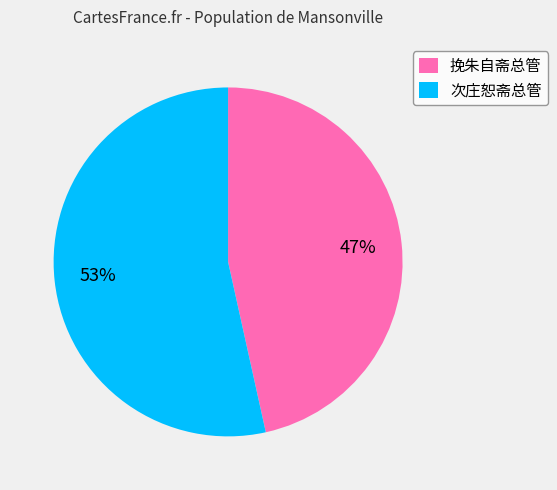

Which has a higher value, 挽朱自斋总管 or 次庄恕斋总管?

次庄恕斋总管